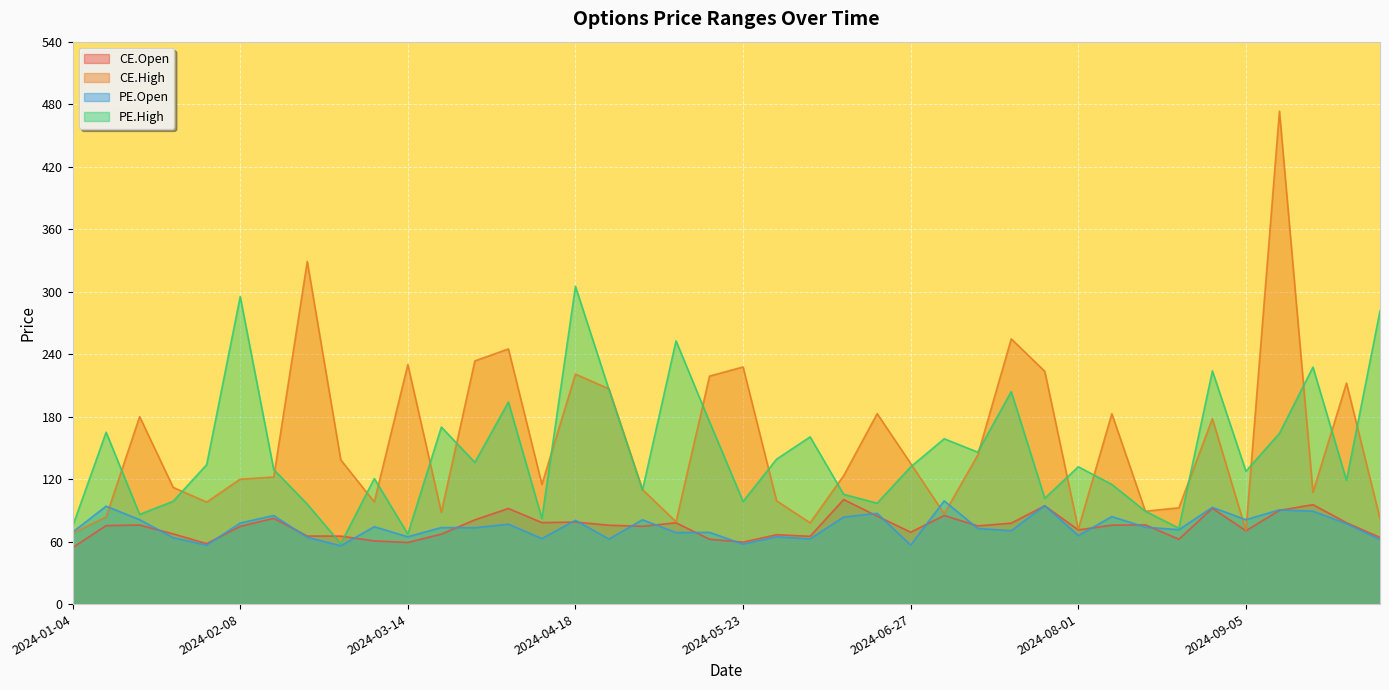

Reading left to right, extract all data points from this chart.

CE.Open: 2024-01-04=54.2	2024-01-11=75.3	2024-01-18=75.9	2024-01-25=67.4	2024-02-01=58.0	2024-02-08=74.7	2024-02-15=82.3	2024-02-22=65.3	2024-02-29=65.2	2024-03-07=60.6	2024-03-14=59.1	2024-03-21=67.2	2024-03-28=80.9	2024-04-04=91.8	2024-04-10=78.2	2024-04-18=78.8	2024-04-25=75.7	2024-05-02=74.7	2024-05-09=78.0	2024-05-16=62.2	2024-05-23=59.5	2024-05-30=66.6	2024-06-06=65.1	2024-06-13=100.3	2024-06-20=84.5	2024-06-27=69.0	2024-07-04=85.0	2024-07-11=75.1	2024-07-18=77.7	2024-07-25=94.3	2024-08-01=71.2	2024-08-08=75.8	2024-08-14=76.2	2024-08-22=62.2	2024-08-29=92.0	2024-09-05=70.4	2024-09-12=90.0	2024-09-19=95.5	2024-09-26=78.2	2024-10-03=64.0
CE.High: 2024-01-04=68.0	2024-01-11=83.7	2024-01-18=180.0	2024-01-25=112.0	2024-02-01=98.0	2024-02-08=120.0	2024-02-15=122.0	2024-02-22=329.0	2024-02-29=138.4	2024-03-07=98.1	2024-03-14=230.0	2024-03-21=88.2	2024-03-28=233.5	2024-04-04=245.0	2024-04-10=115.0	2024-04-18=220.8	2024-04-25=206.7	2024-05-02=110.0	2024-05-09=79.0	2024-05-16=218.9	2024-05-23=227.7	2024-05-30=99.2	2024-06-06=78.0	2024-06-13=123.2	2024-06-20=182.8	2024-06-27=135.0	2024-07-04=86.7	2024-07-11=143.0	2024-07-18=254.7	2024-07-25=223.5	2024-08-01=72.0	2024-08-08=182.8	2024-08-14=89.2	2024-08-22=92.5	2024-08-29=178.0	2024-09-05=70.7	2024-09-12=473.2	2024-09-19=107.3	2024-09-26=212.2	2024-10-03=82.0
PE.Open: 2024-01-04=69.0	2024-01-11=94.0	2024-01-18=81.0	2024-01-25=63.8	2024-02-01=56.5	2024-02-08=77.8	2024-02-15=85.0	2024-02-22=64.2	2024-02-29=56.0	2024-03-07=74.3	2024-03-14=64.7	2024-03-21=73.5	2024-03-28=73.3	2024-04-04=76.7	2024-04-10=62.9	2024-04-18=80.5	2024-04-25=62.5	2024-05-02=81.0	2024-05-09=68.7	2024-05-16=68.9	2024-05-23=57.5	2024-05-30=64.7	2024-06-06=62.6	2024-06-13=83.5	2024-06-20=87.2	2024-06-27=56.6	2024-07-04=99.1	2024-07-11=72.7	2024-07-18=70.4	2024-07-25=94.6	2024-08-01=65.8	2024-08-08=84.0	2024-08-14=73.8	2024-08-22=71.5	2024-08-29=92.9	2024-09-05=81.0	2024-09-12=90.5	2024-09-19=89.2	2024-09-26=77.2	2024-10-03=62.0
PE.High: 2024-01-04=74.7	2024-01-11=165.0	2024-01-18=86.1	2024-01-25=98.7	2024-02-01=133.9	2024-02-08=295.2	2024-02-15=129.2	2024-02-22=96.0	2024-02-29=58.0	2024-03-07=120.5	2024-03-14=67.2	2024-03-21=170.0	2024-03-28=136.1	2024-04-04=194.0	2024-04-10=82.2	2024-04-18=305.1	2024-04-25=205.9	2024-05-02=109.6	2024-05-09=252.8	2024-05-16=175.0	2024-05-23=98.5	2024-05-30=139.2	2024-06-06=160.6	2024-06-13=105.4	2024-06-20=96.9	2024-06-27=131.8	2024-07-04=158.8	2024-07-11=145.9	2024-07-18=204.0	2024-07-25=101.5	2024-08-01=131.8	2024-08-08=114.9	2024-08-14=89.2	2024-08-22=72.9	2024-08-29=223.9	2024-09-05=127.6	2024-09-12=163.9	2024-09-19=227.6	2024-09-26=118.8	2024-10-03=281.6